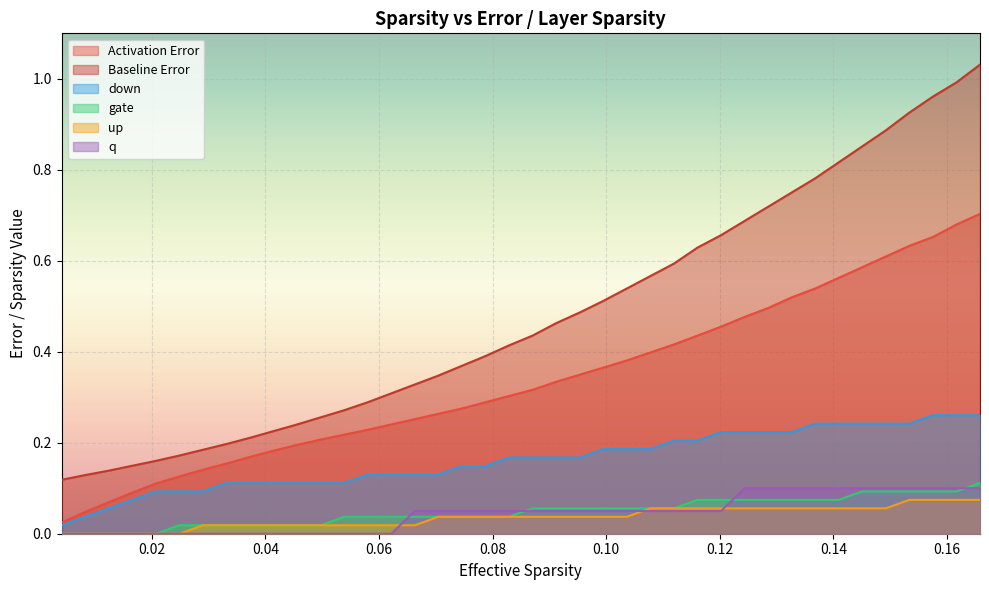

True or false: q has more than 1 interior local peaks.

False